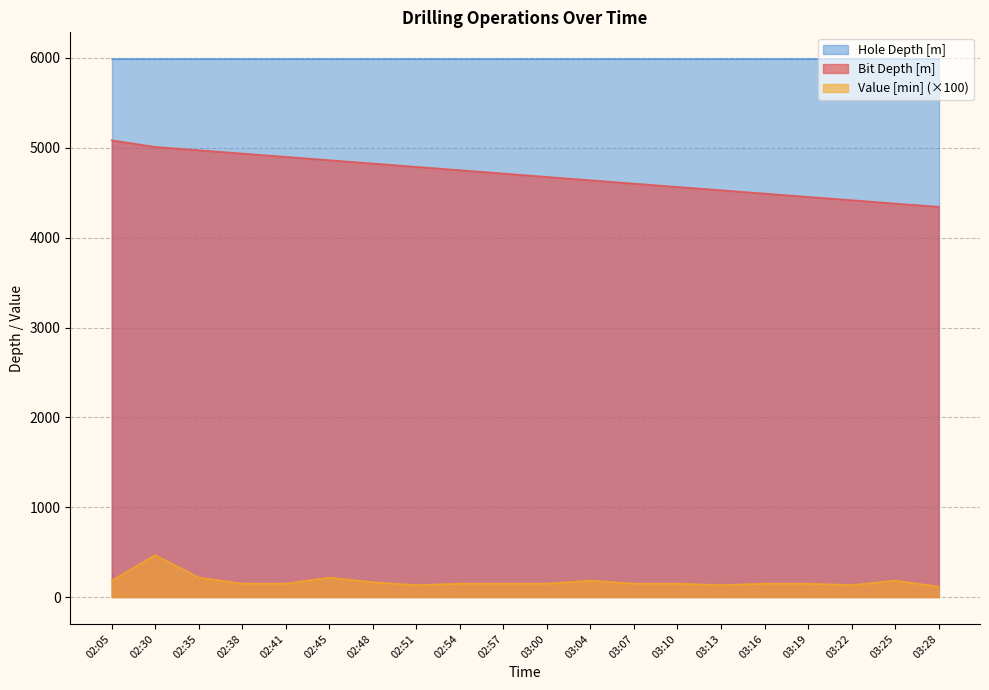

Which series has the widest spread of values?

Bit Depth [m]